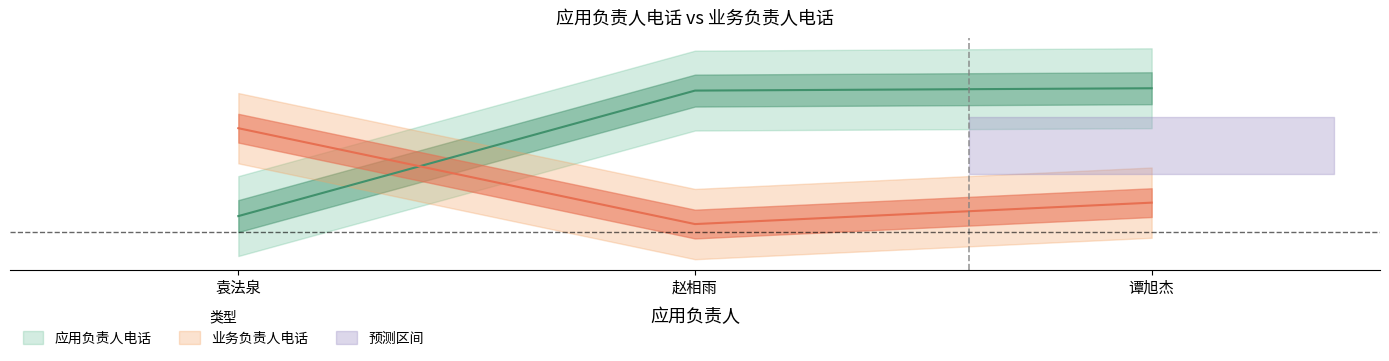

How many lines are shown in the chart?

2